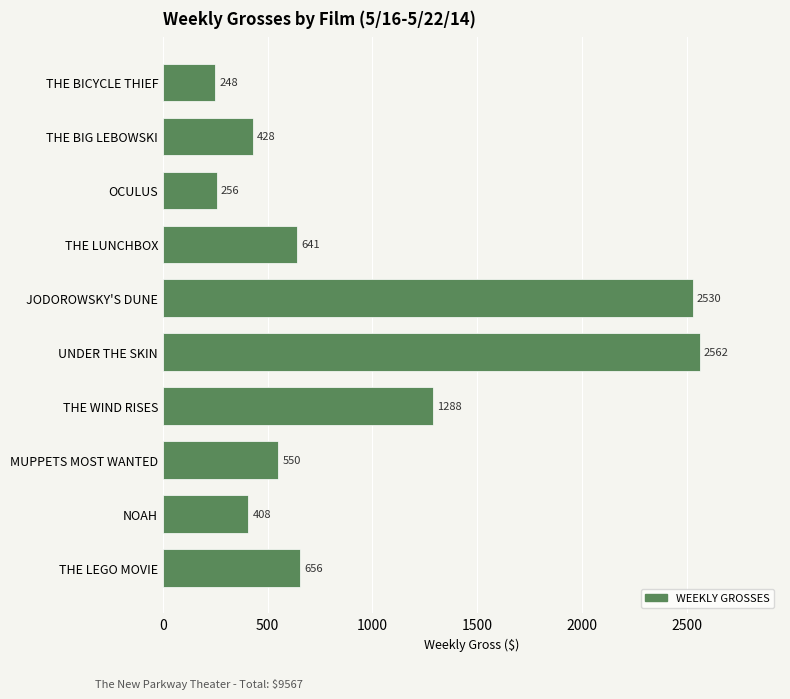

True or false: the data shows 248 at THE BICYCLE THIEF.

True